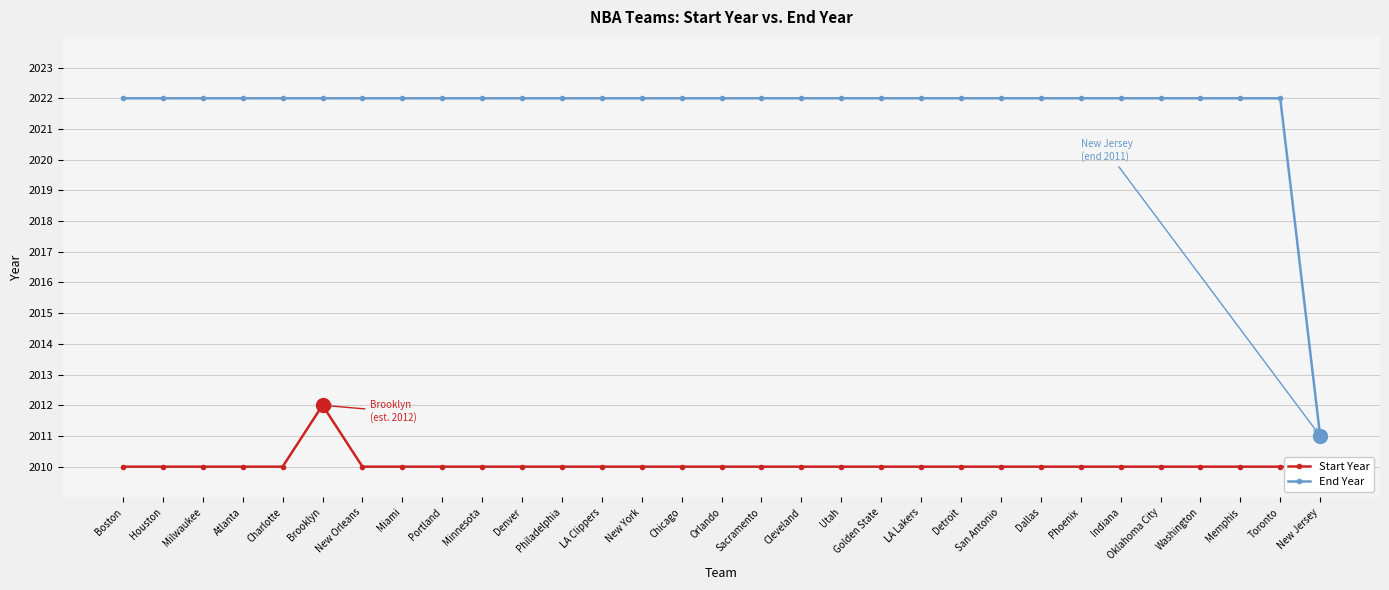

At how many categories does at least one series exceed 2015?

30